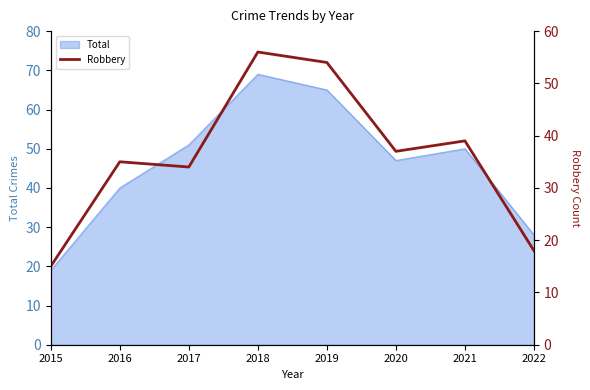

The Total series shows 96 at 2019. True or false?

False